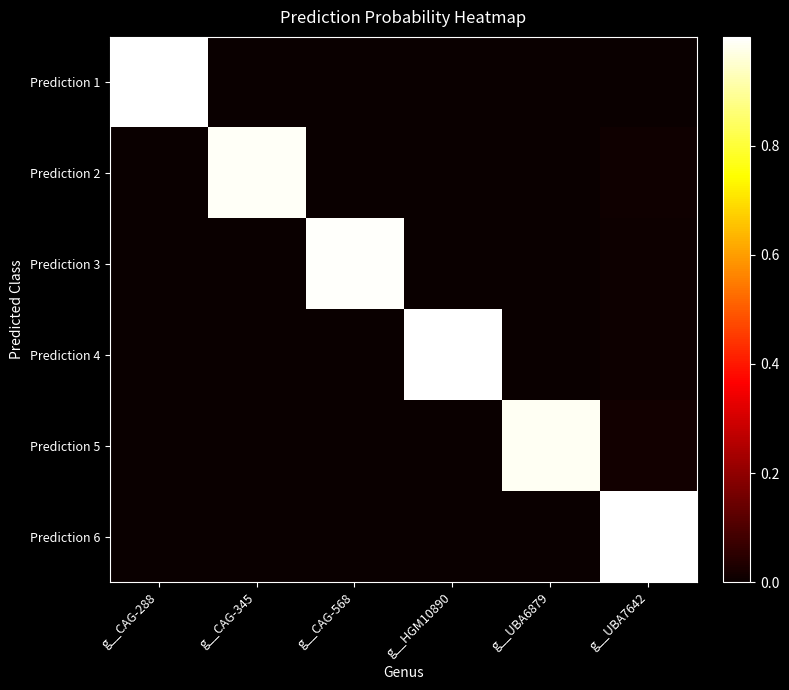

Reading left to right, what are all the values shown in this chart?

Prediction 1: g__CAG-288=1.0	g__CAG-345=0.0	g__CAG-568=0.0	g__HGM10890=0.0	g__UBA6879=0.0	g__UBA7642=0.0
Prediction 2: g__CAG-288=0.0	g__CAG-345=1.0	g__CAG-568=0.0	g__HGM10890=0.0	g__UBA6879=0.0	g__UBA7642=0.0
Prediction 3: g__CAG-288=0.0	g__CAG-345=0.0	g__CAG-568=1.0	g__HGM10890=0.0	g__UBA6879=0.0	g__UBA7642=0.0
Prediction 4: g__CAG-288=0.0	g__CAG-345=0.0	g__CAG-568=0.0	g__HGM10890=1.0	g__UBA6879=0.0	g__UBA7642=0.0
Prediction 5: g__CAG-288=0.0	g__CAG-345=0.0	g__CAG-568=0.0	g__HGM10890=0.0	g__UBA6879=1.0	g__UBA7642=0.0
Prediction 6: g__CAG-288=0.0	g__CAG-345=0.0	g__CAG-568=0.0	g__HGM10890=0.0	g__UBA6879=0.0	g__UBA7642=1.0